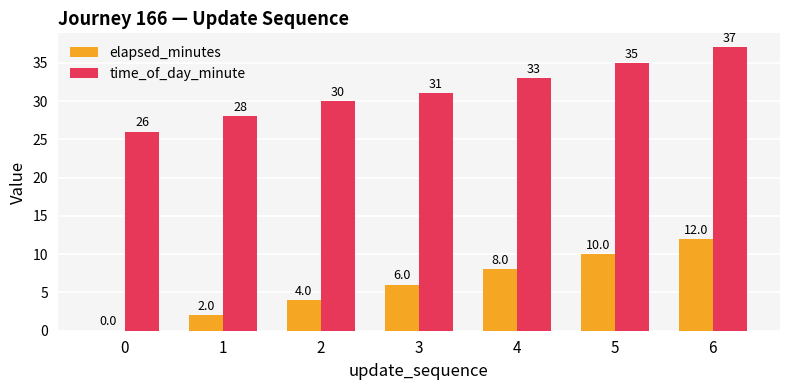

At which category is the sum across all series the highest?

6